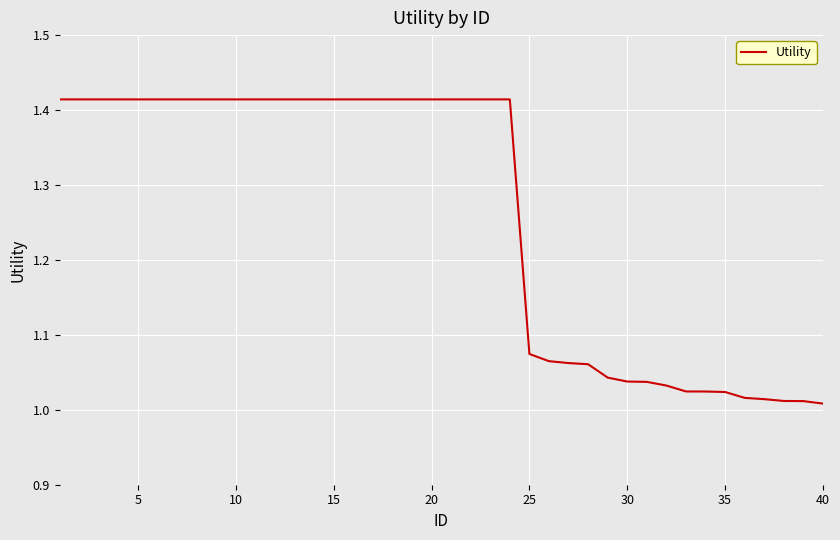

What is the difference between the maximum and minimum values?

0.4